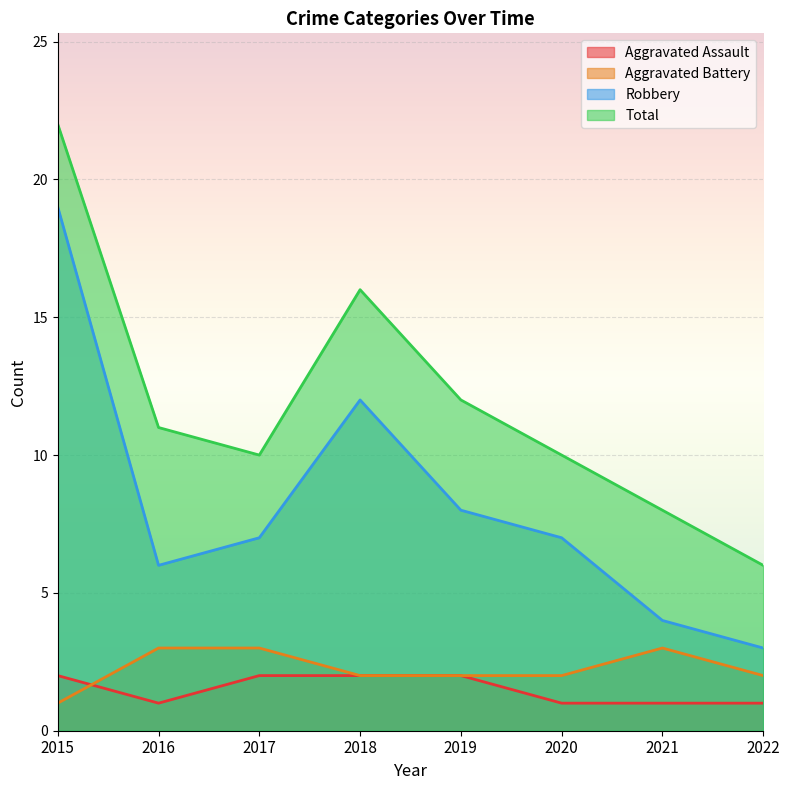

Where is Aggravated Battery nearest to the value 2?

2018